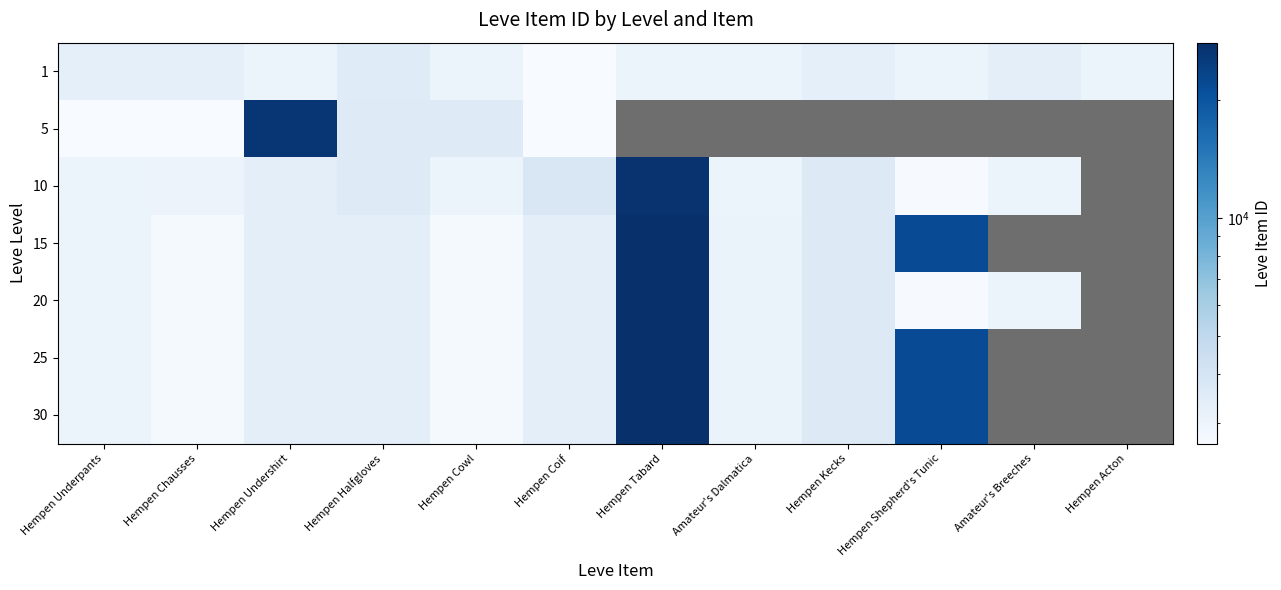

Between Hempen Tabard and Hempen Chausses, which is larger?

Hempen Chausses